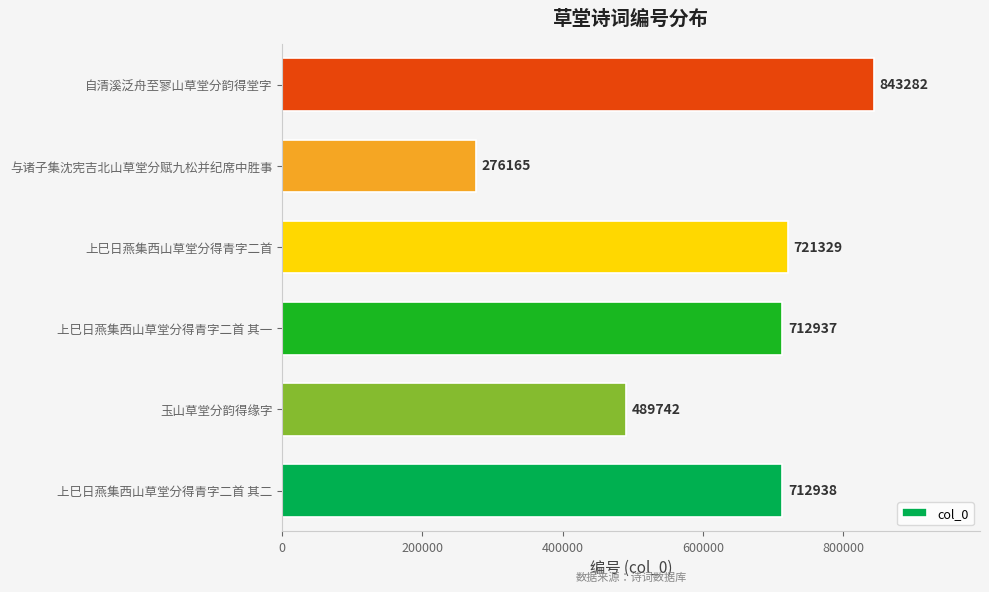

At which label is the value closest to 559723?

玉山草堂分韵得缘字